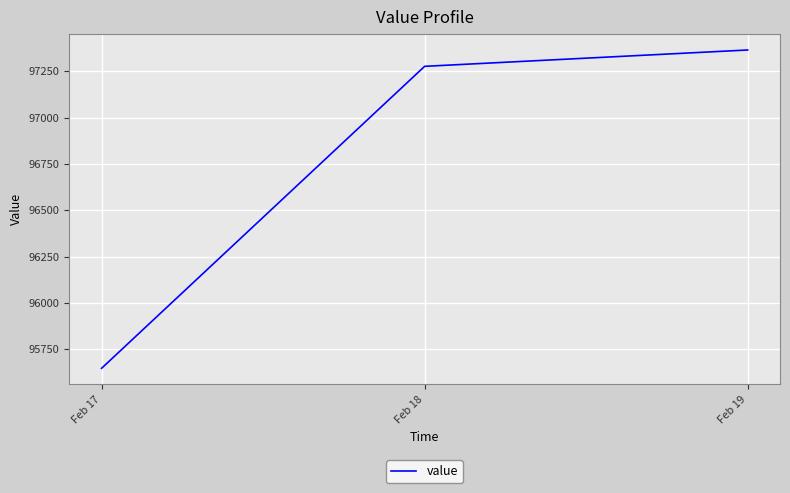

Reading left to right, list all the values displayed in this chart.

95647.8	97277.6	97365.8